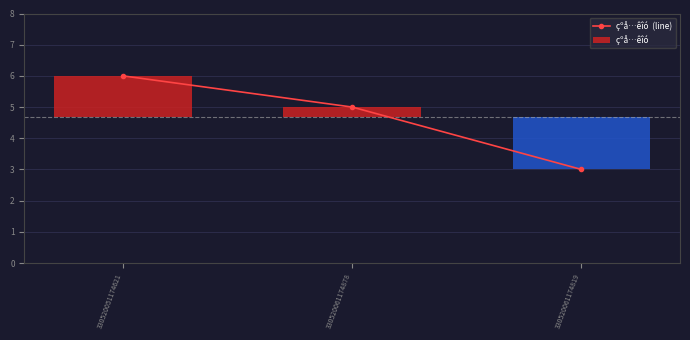

What is the maximum value shown in the chart?

6